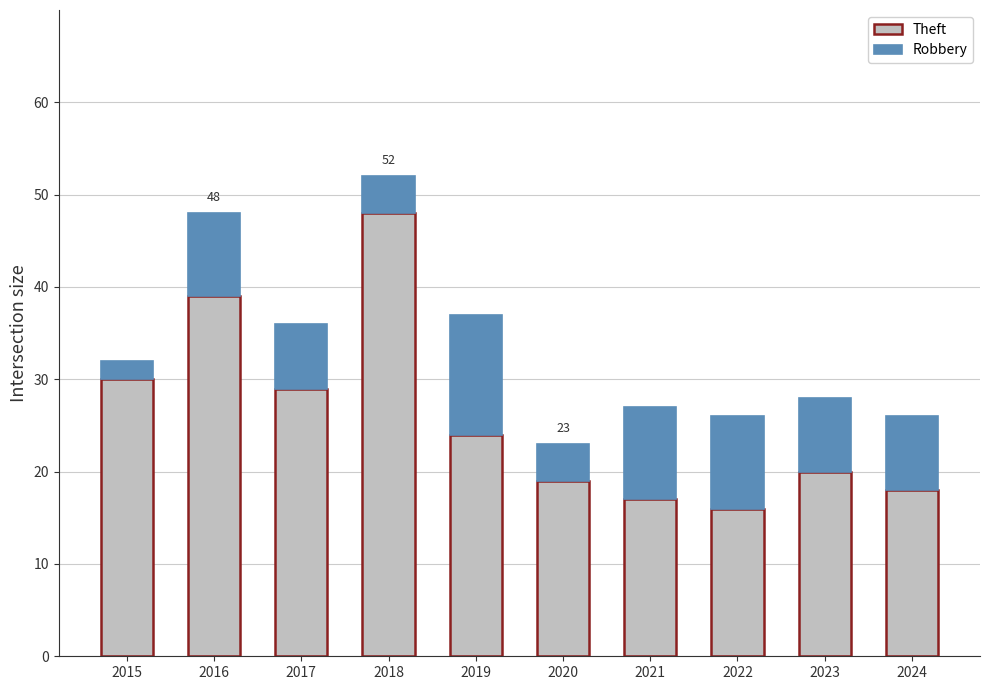

Is it true that Theft equals 40 at 2015?

False